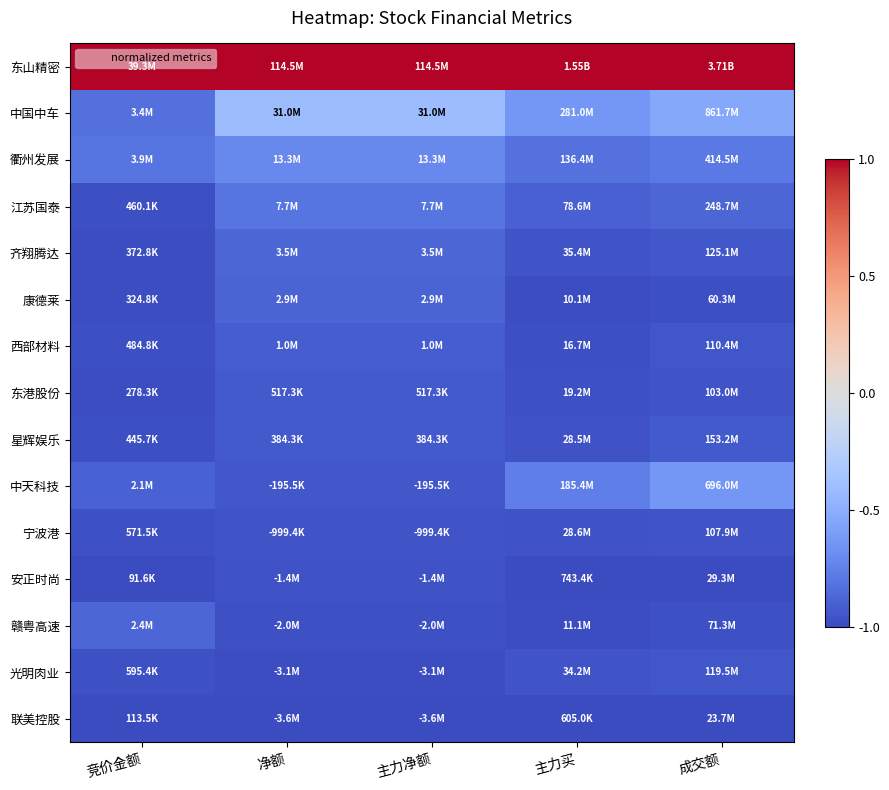

How many distinct data groups are displayed?

15